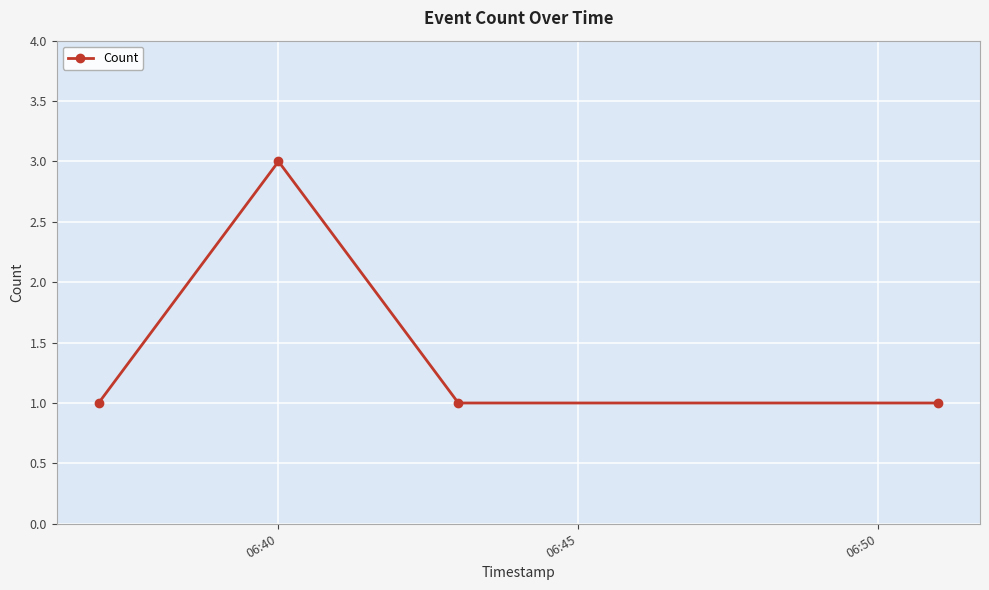

How many points are higher than both their immediate neighbors (excluding endpoints)?

1